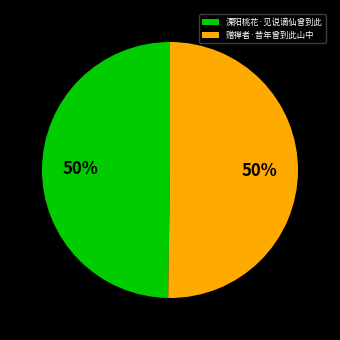

Do 赠禅者·昔年曾到此山中 and 溧阳桃花·见说谪仙曾到此 together represent more than half of the pie?

Yes